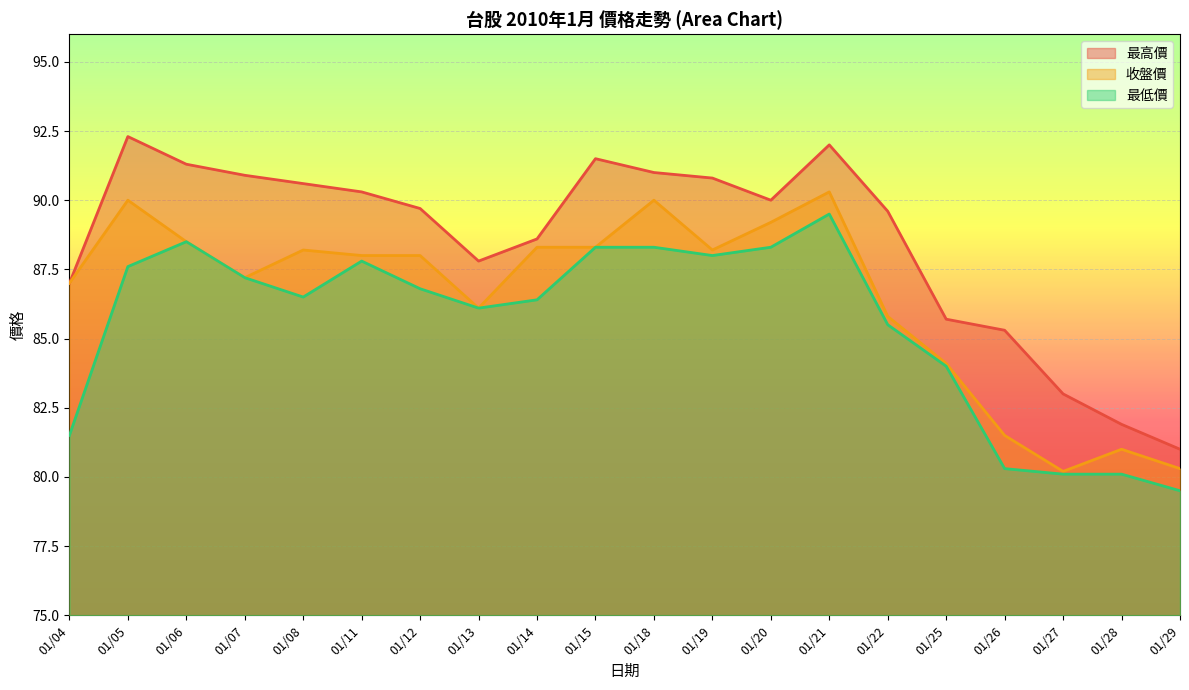

Which has a higher value, 01/29 or 01/11?

01/11